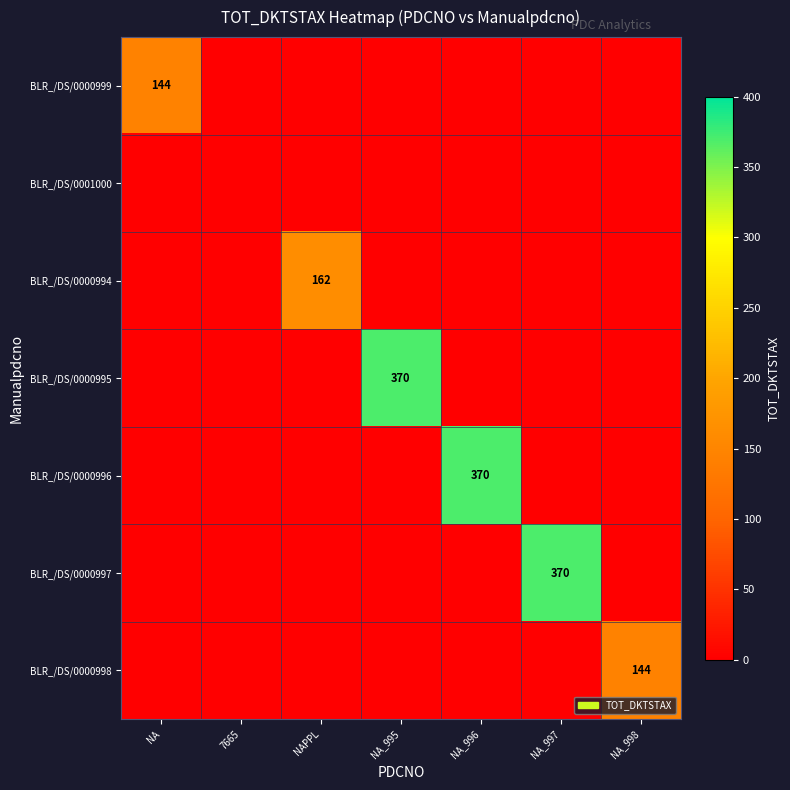

True or false: BLR_/DS/0000995 has a value of 215 at NA_995.

False